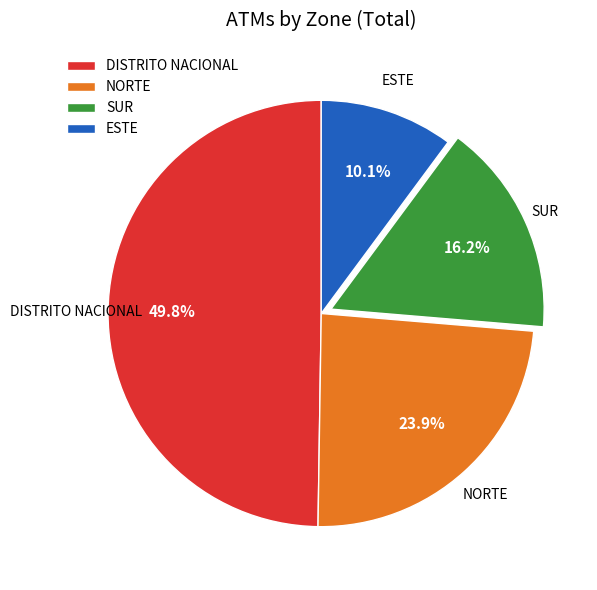

Which slice is the smallest?

ESTE